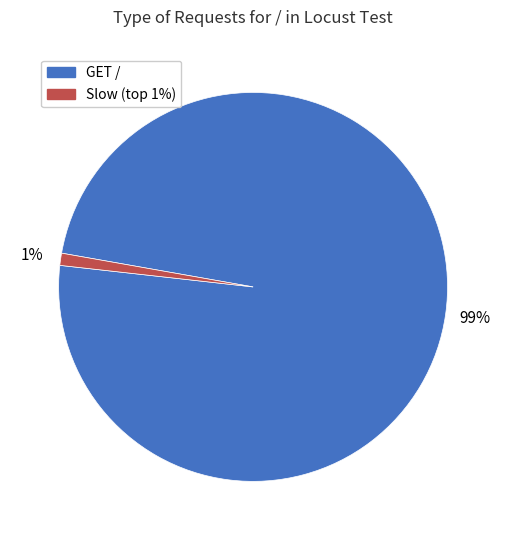

To the nearest percent, what is the average slice percentage?

50%